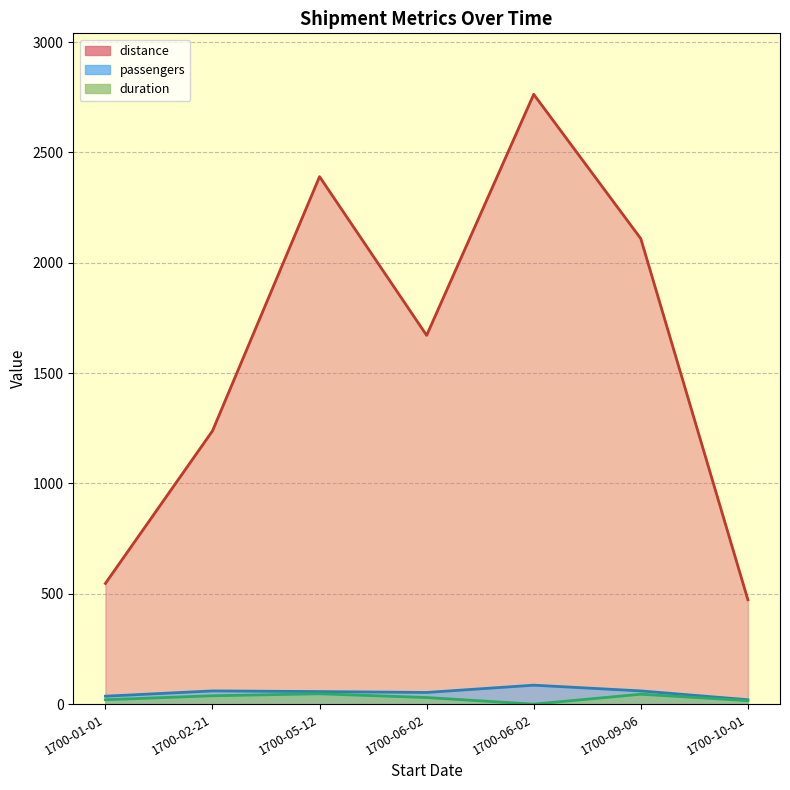

Which series has the largest total across all categories?

distance_line